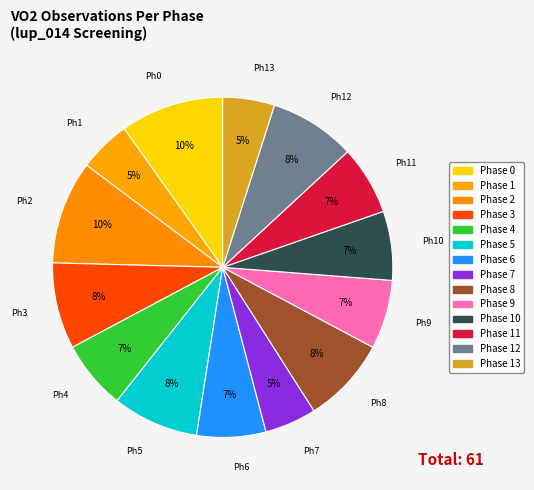

How many segments does this pie chart have?

14